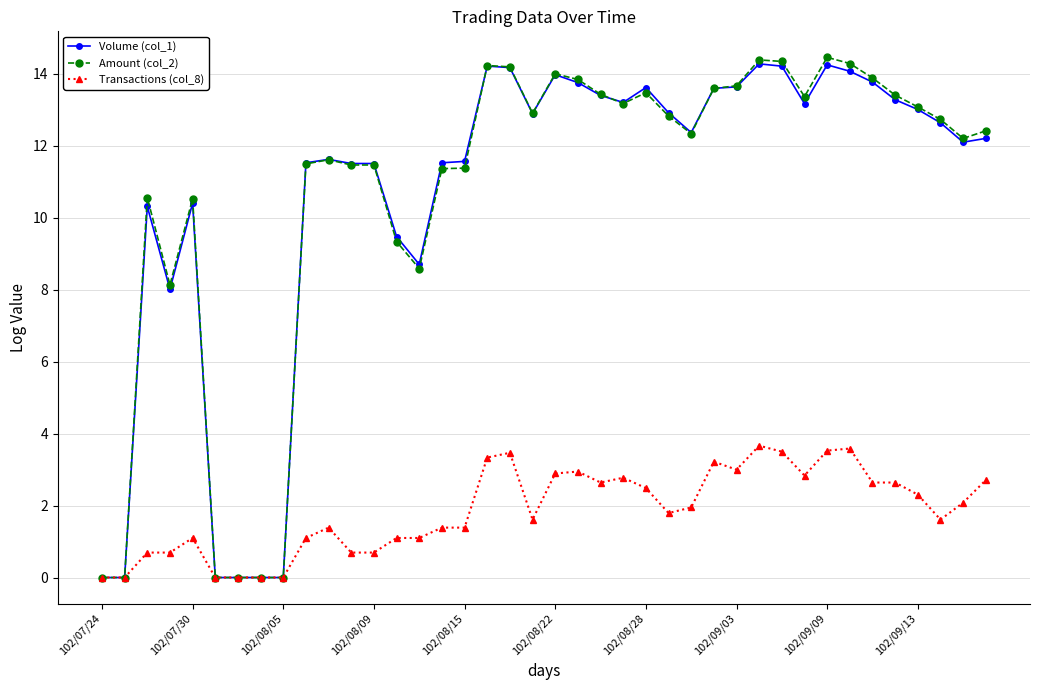

What is the maximum value shown in the chart?

14.5